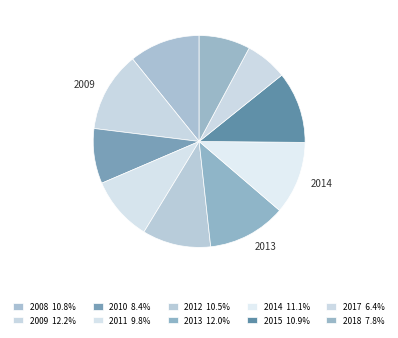

To the nearest percent, what is the average slice percentage?

10%